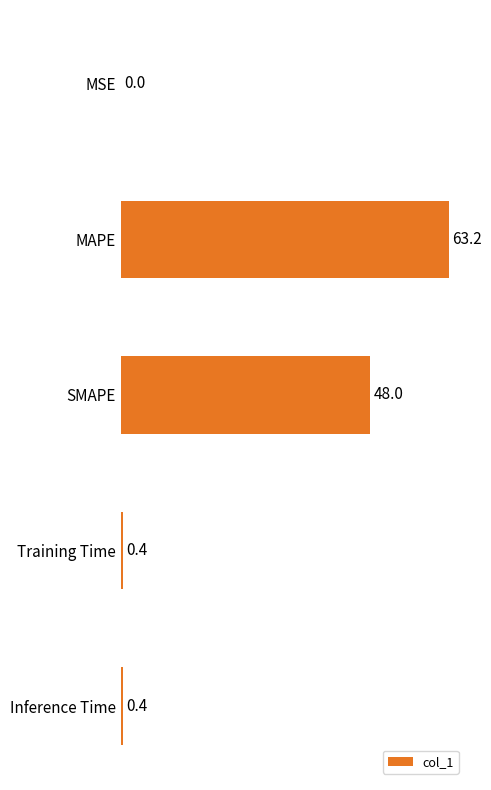

True or false: the data shows 0.4 at Inference Time.

True